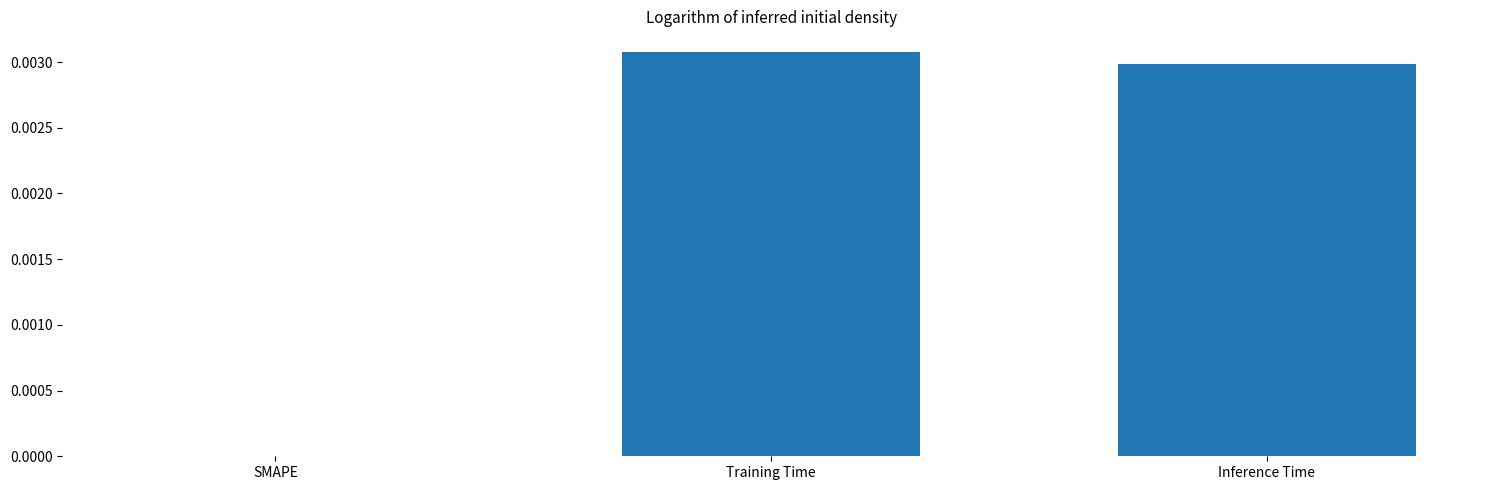

Count the number of data series in this chart.

1